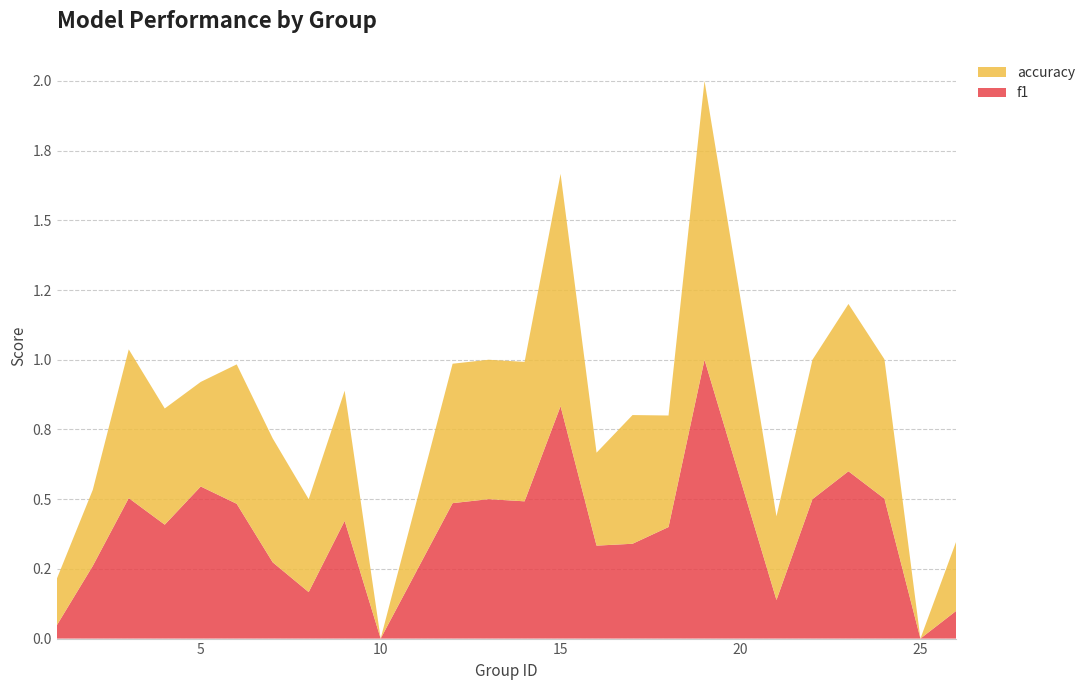

Reading left to right, transcribe all the data shown in this chart.

f1: 0.0	0.3	0.5	0.4	0.5	0.5	0.3	0.2	0.4	0.0	0.5	0.5	0.5	0.8	0.3	0.3	0.4	1.0	0.1	0.5	0.6	0.5	0.0	0.1
accuracy: 0.2	0.3	0.5	0.4	0.4	0.5	0.4	0.3	0.5	0.0	0.5	0.5	0.5	0.8	0.3	0.5	0.4	1.0	0.3	0.5	0.6	0.5	0.0	0.2